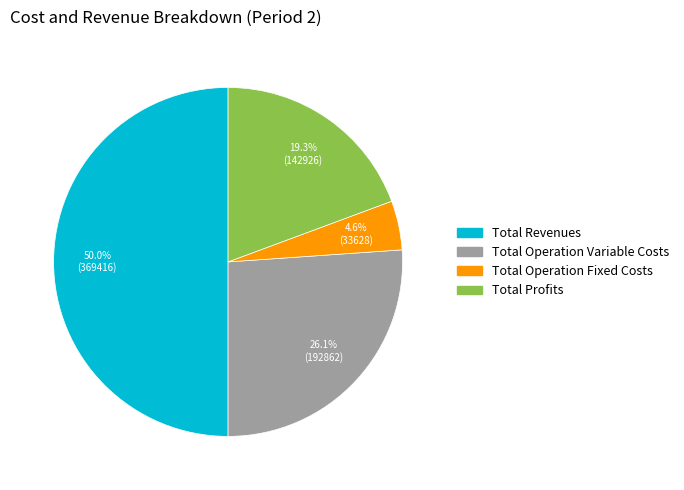

Rank the categories by value from highest to lowest.

Total Revenues, Total Operation Variable Costs, Total Profits, Total Operation Fixed Costs